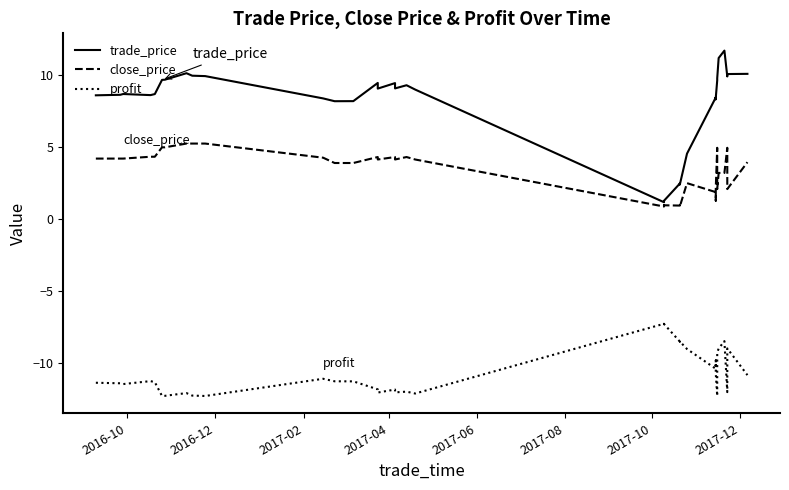

Which series has the largest range (max minus min)?

trade_price